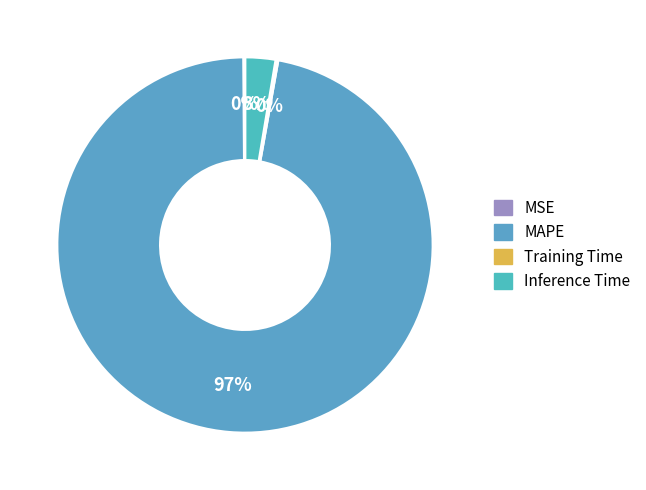

True or false: Training Time accounts for 0% of the total.

True